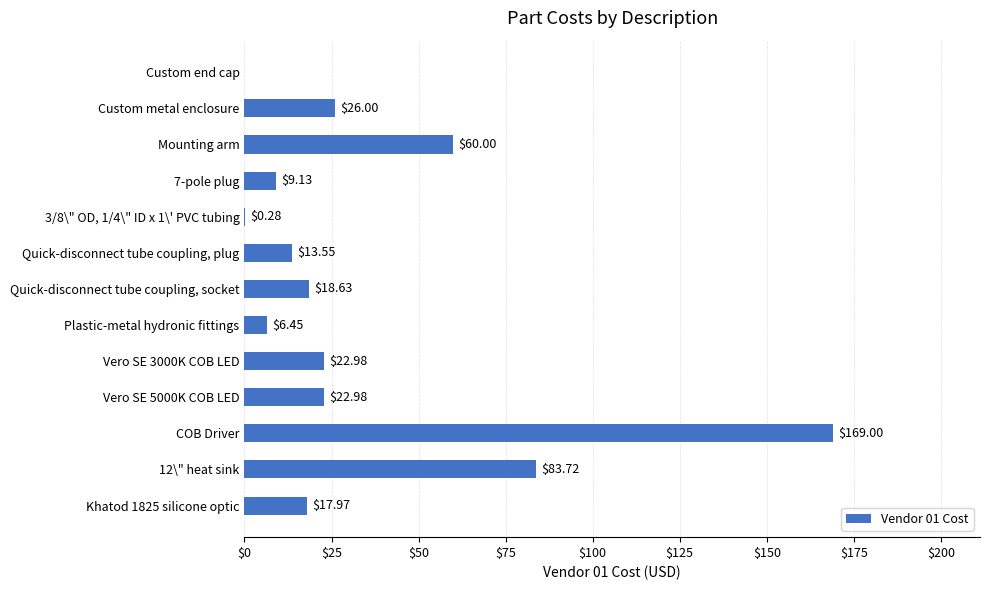

Are the bars grouped side by side (vs. stacked)?

No